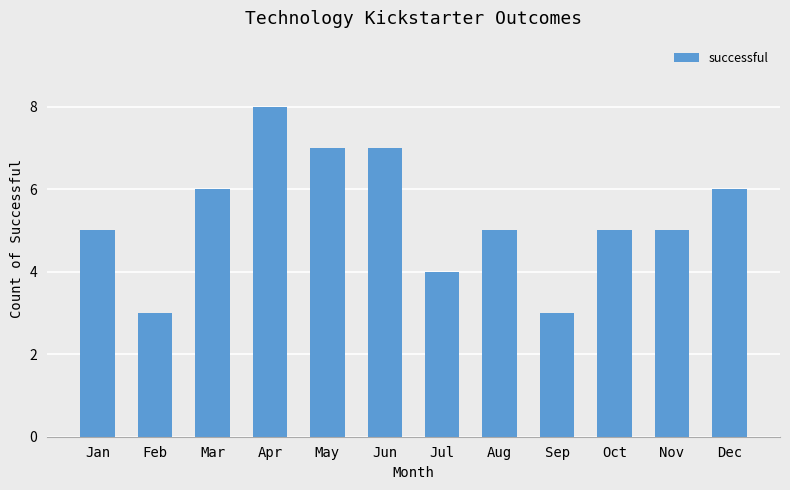

What is the sum of the values at Feb and Jun?

10